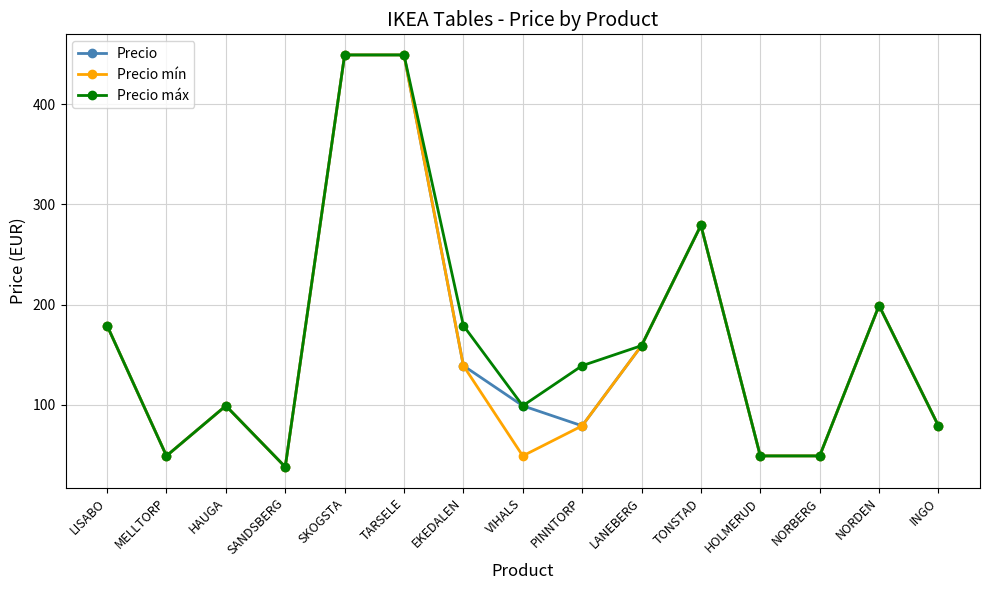

Between MELLTORP and PINNTORP, which series saw the biggest shift?

Precio máx